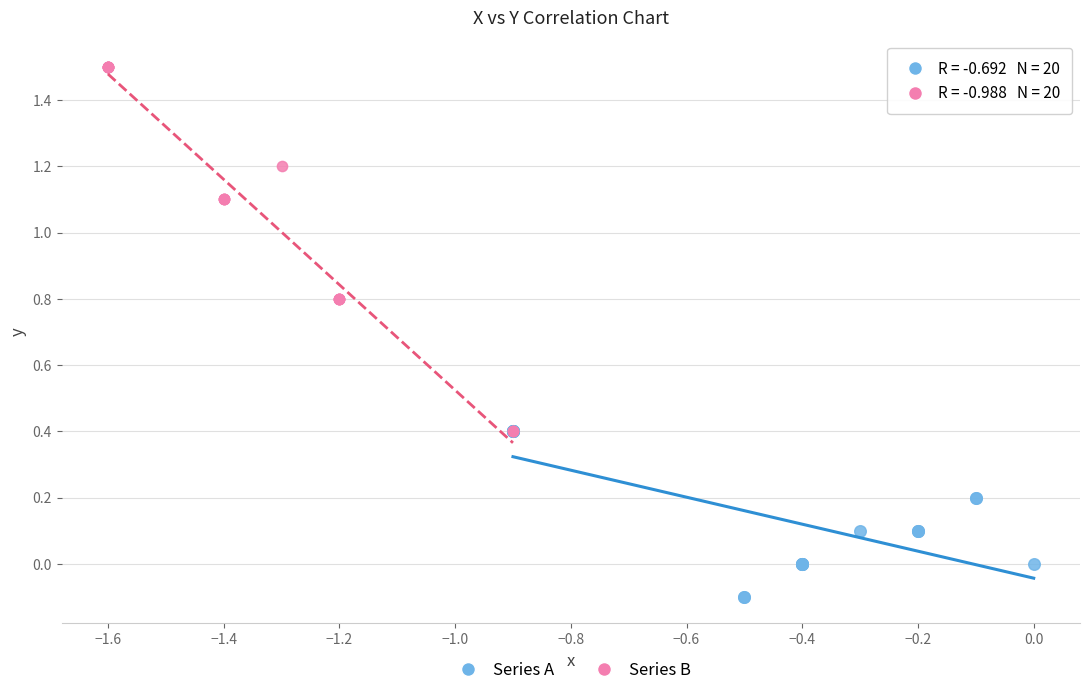

Which series has the widest spread of Y values?

Series B